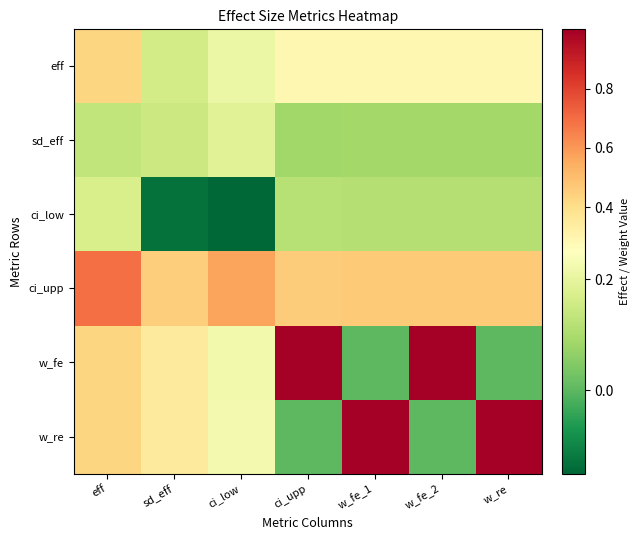

Which series has the largest total across all categories?

ci_upp